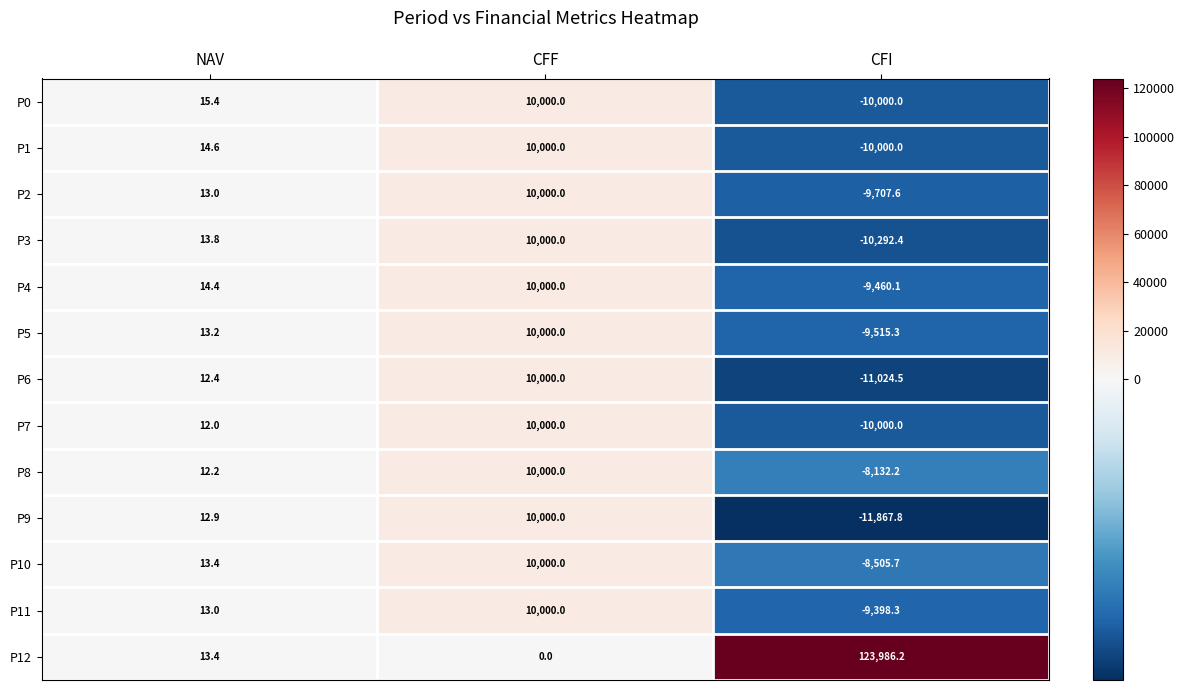

Where is P1 nearest to the value 0?

NAV